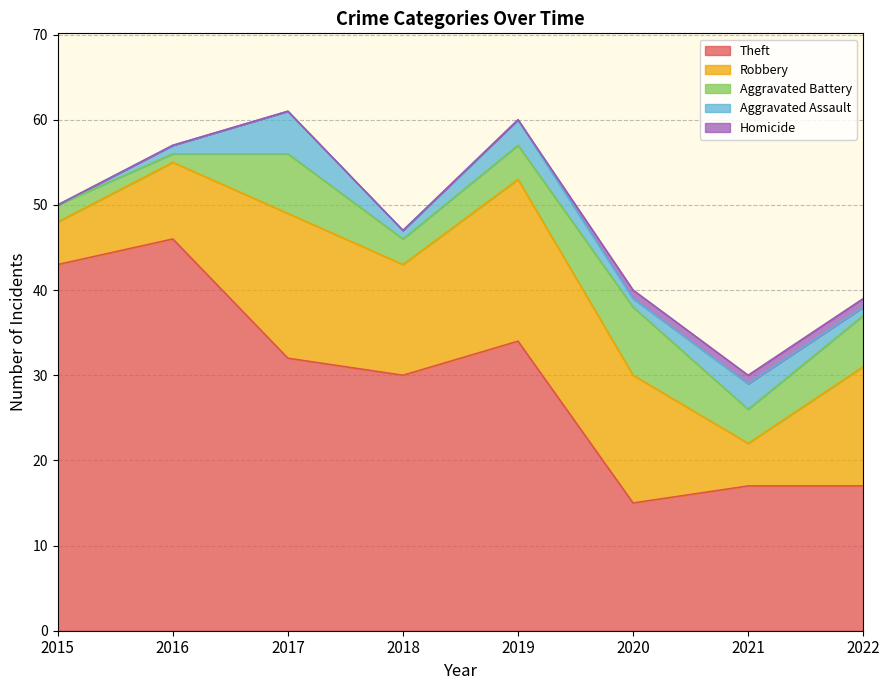

Reading left to right, transcribe all the data shown in this chart.

Theft: 2015=43	2016=46	2017=32	2018=30	2019=34	2020=15	2021=17	2022=17
Robbery: 2015=5	2016=9	2017=17	2018=13	2019=19	2020=15	2021=5	2022=14
Aggravated Battery: 2015=2	2016=1	2017=7	2018=3	2019=4	2020=8	2021=4	2022=6
Aggravated Assault: 2015=0	2016=1	2017=5	2018=1	2019=3	2020=1	2021=3	2022=1
Homicide: 2015=0	2016=0	2017=0	2018=0	2019=0	2020=1	2021=1	2022=1